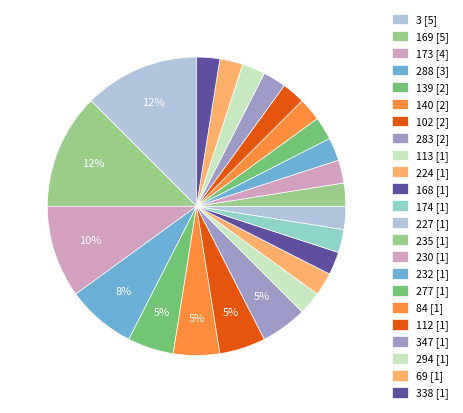

How many segments does this pie chart have?

23